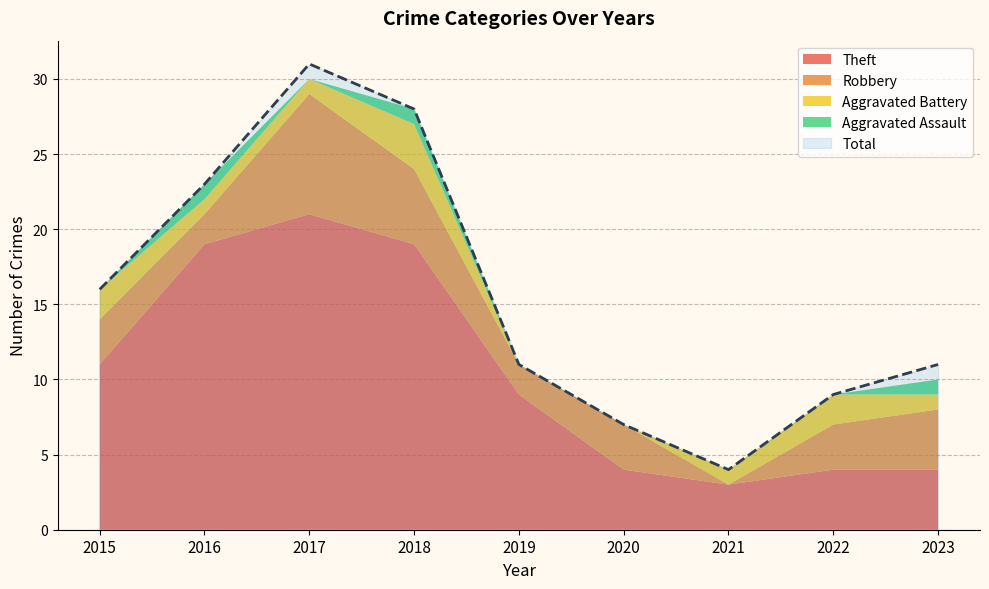

Which category has the highest value in the Robbery series?

2017